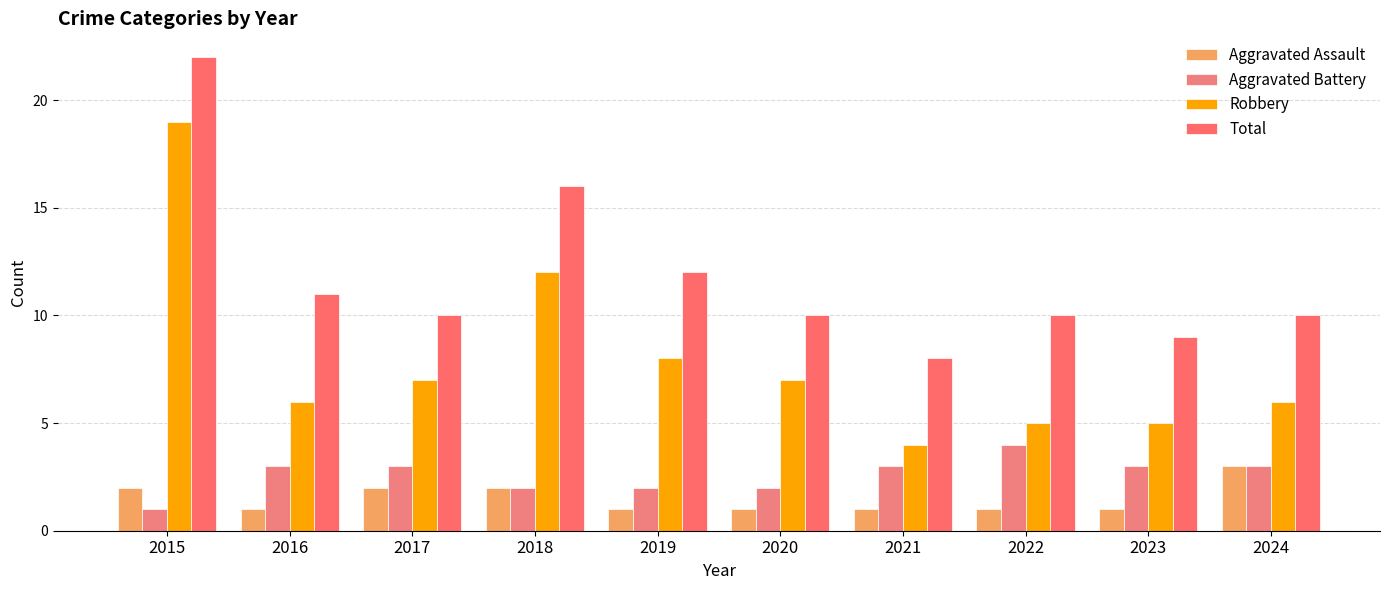

What is the total value across all series at 2019?

23